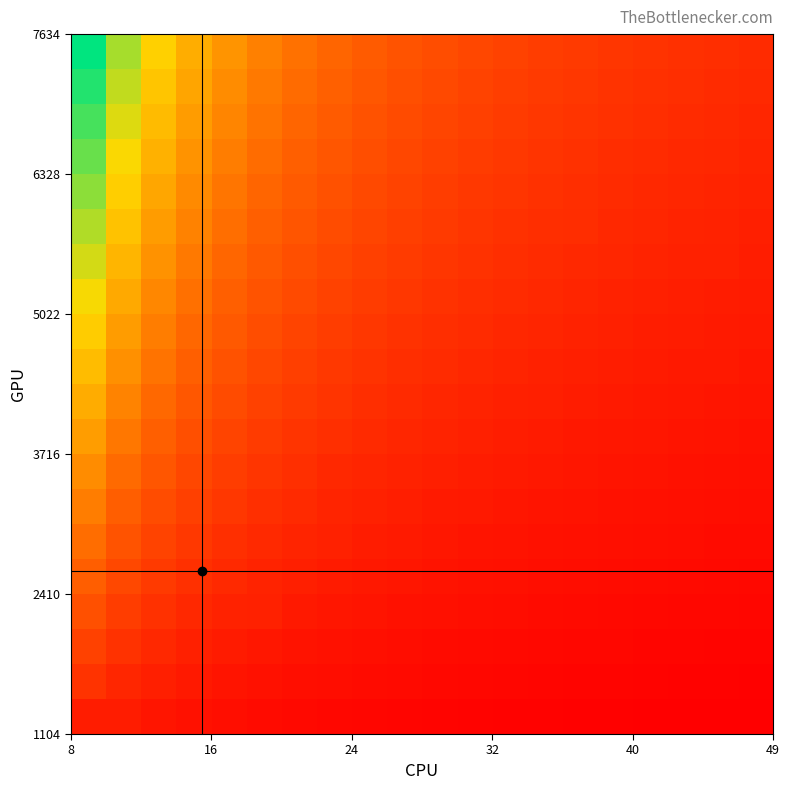

How many data points does each series have?

20